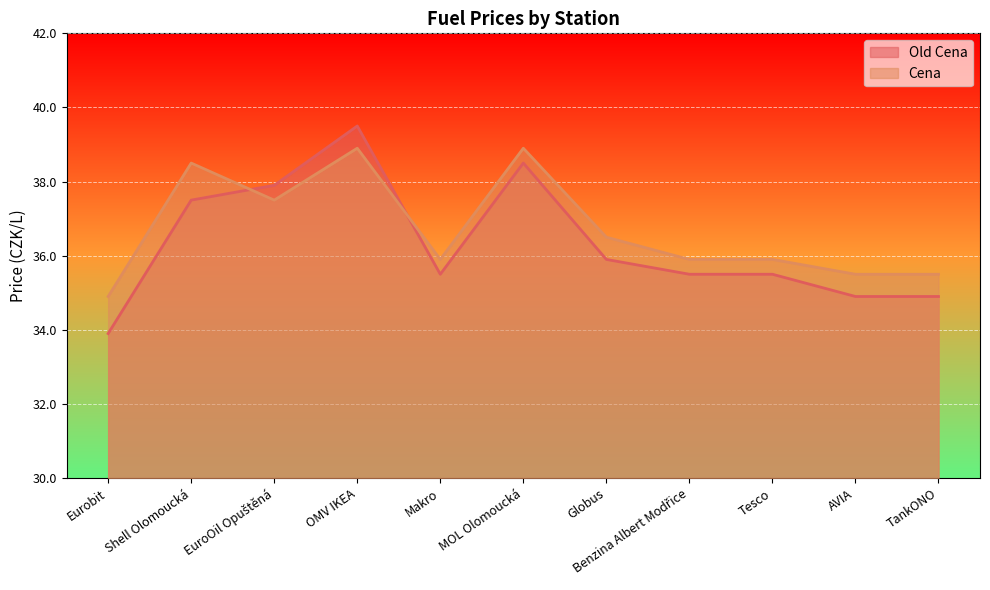

What are all the series names shown in the legend?

Old Cena, Cena